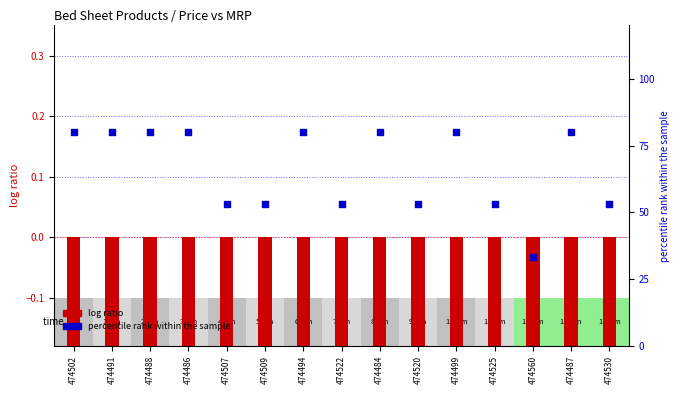

At which category is the sum across all series the highest?

474502